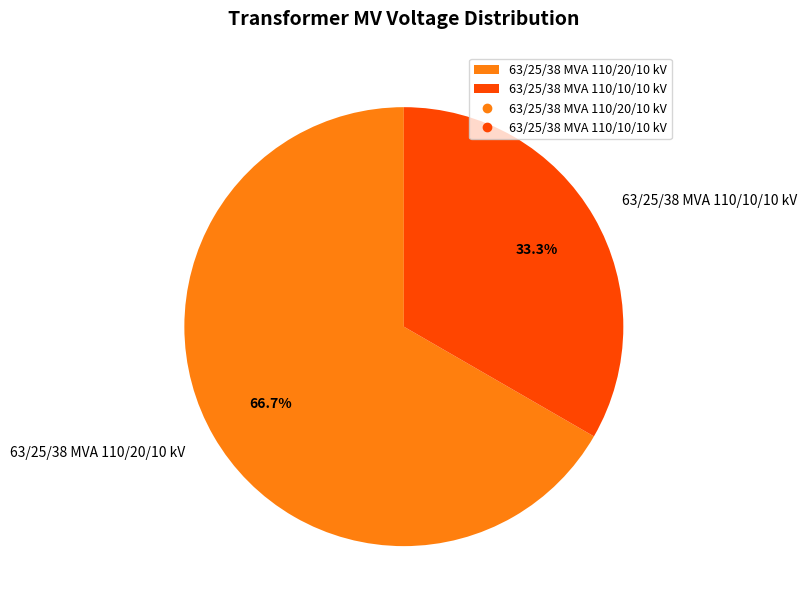

To the nearest percent, what is the average slice percentage?

50%